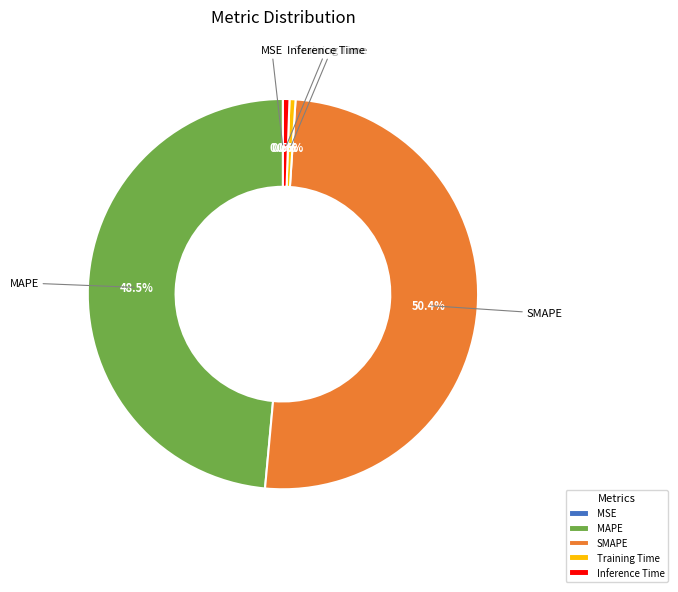

Is there any slice that represents more than half of the pie?

Yes